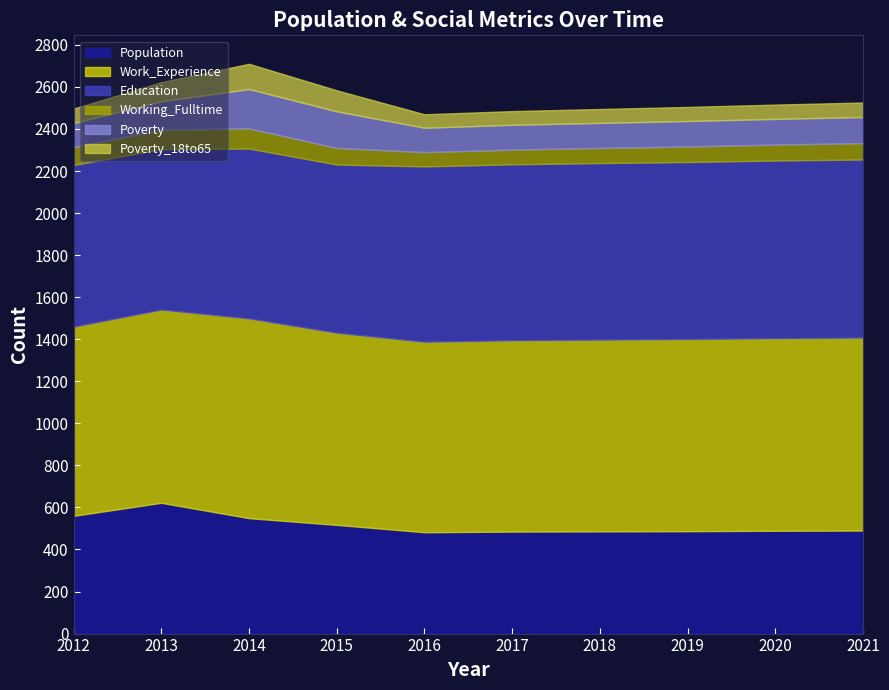

At how many categories does at least one series exceed 808?

10